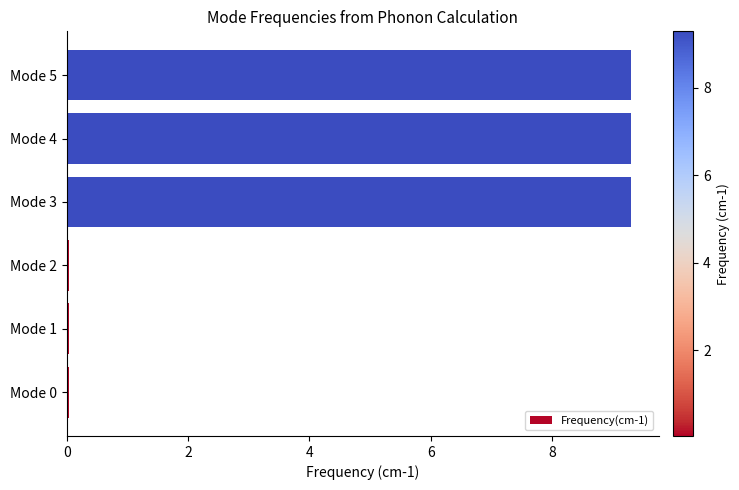

The value at Mode 4 is 14.0. True or false?

False